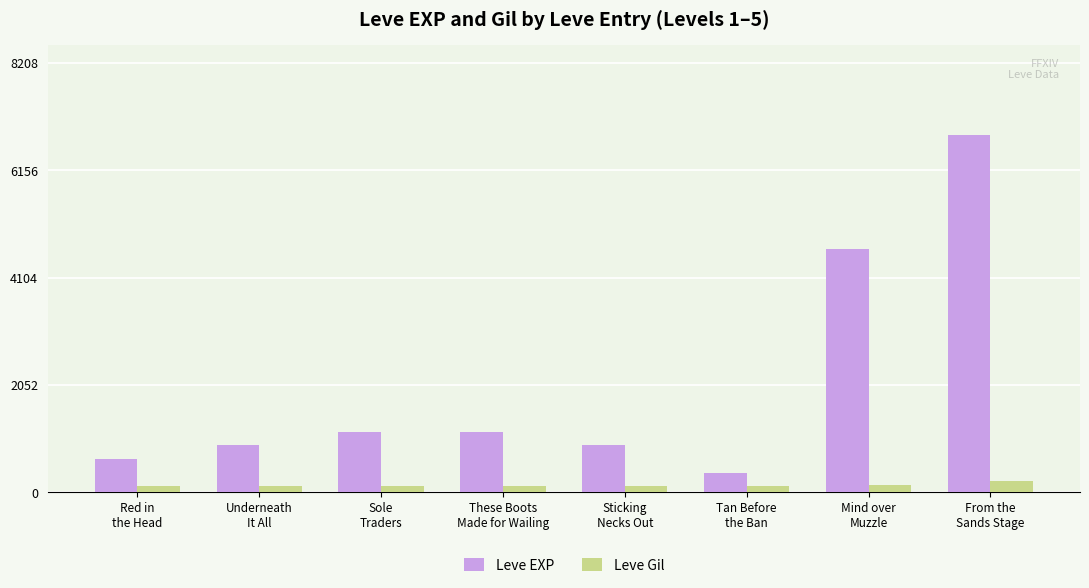

What is the label of the 8th bar from the left?

From the
Sands Stage